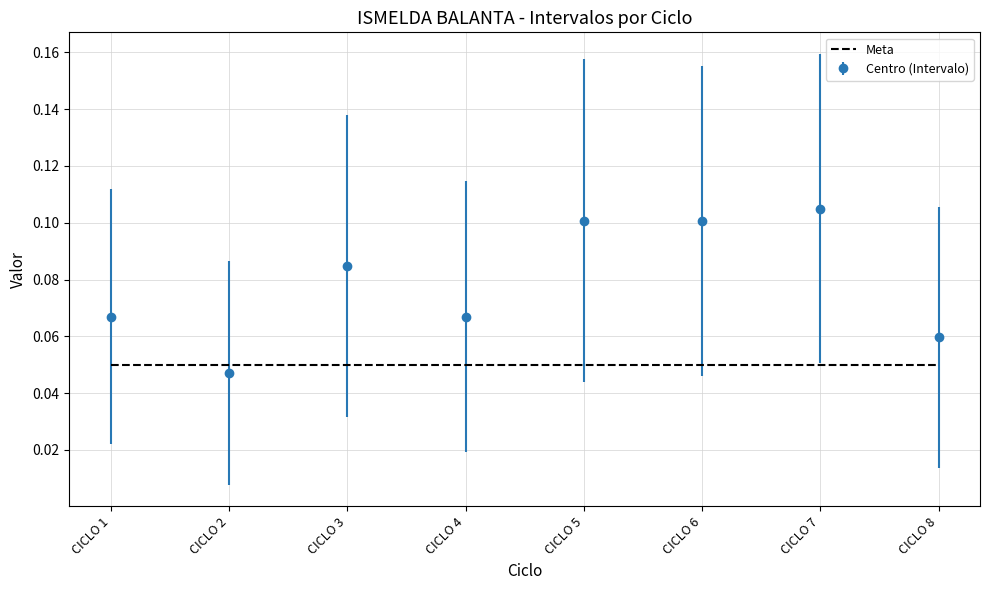

Which series has the largest total across all categories?

Centro (Intervalo)